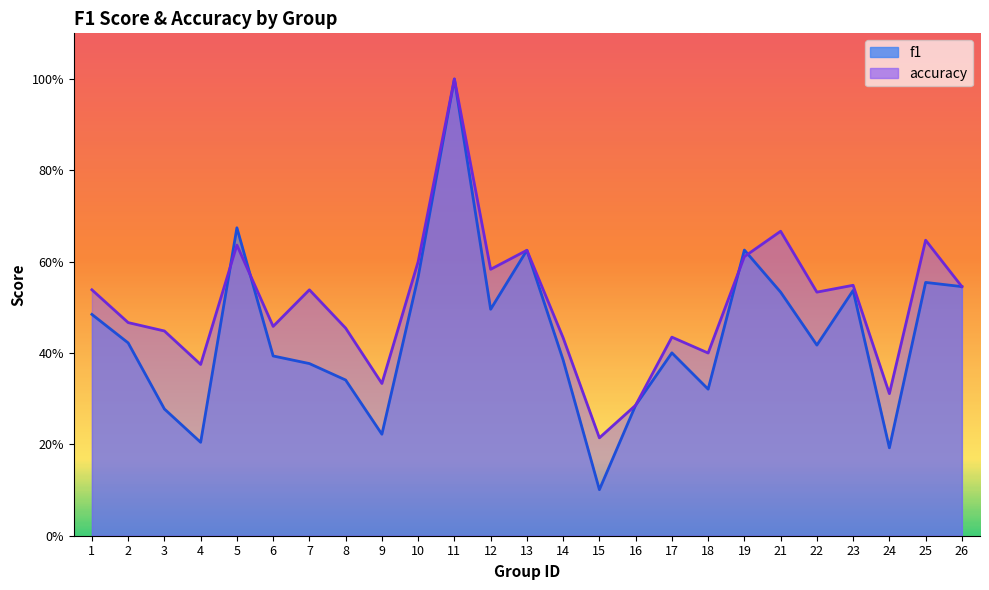

At which label does f1 reach its minimum?

15